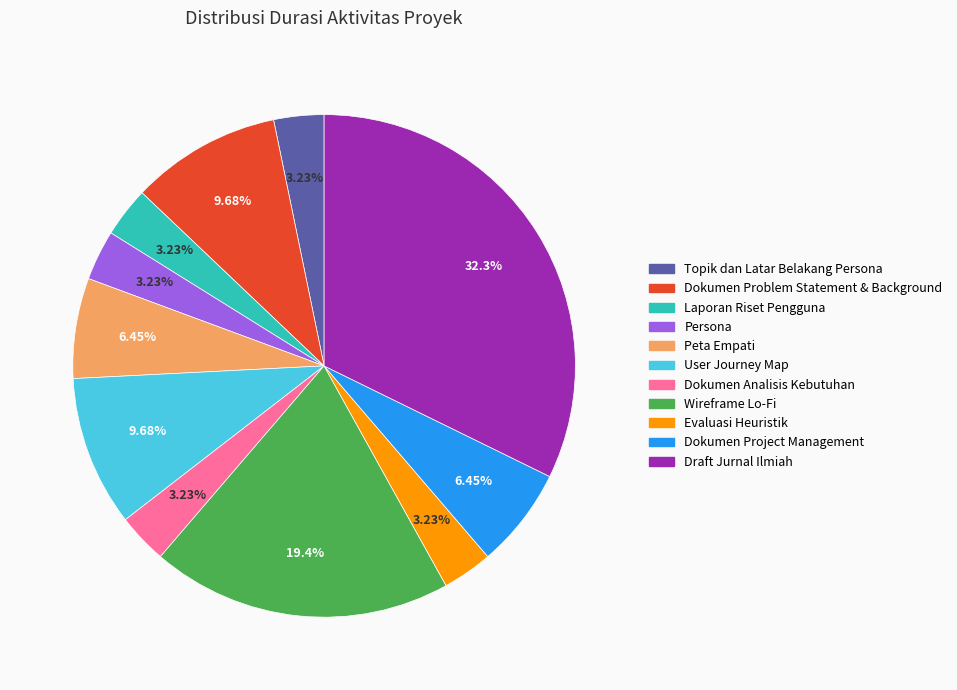

True or false: Topik dan Latar Belakang Persona accounts for 3% of the total.

True